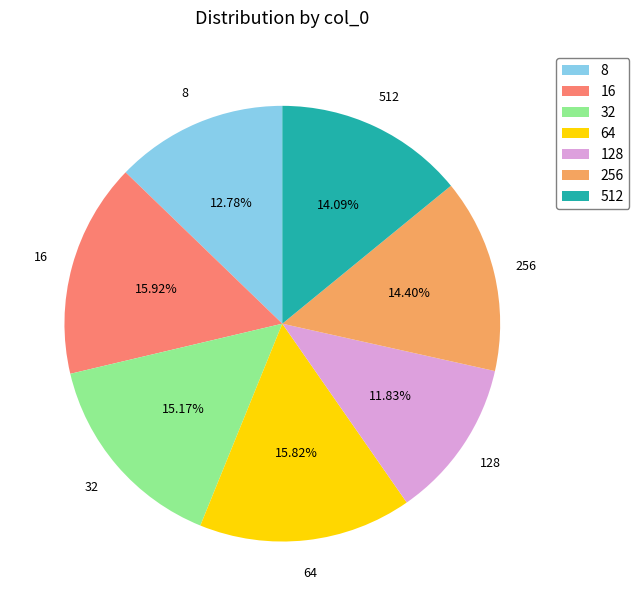

What is the total percentage of 16 and 256?

30.3%